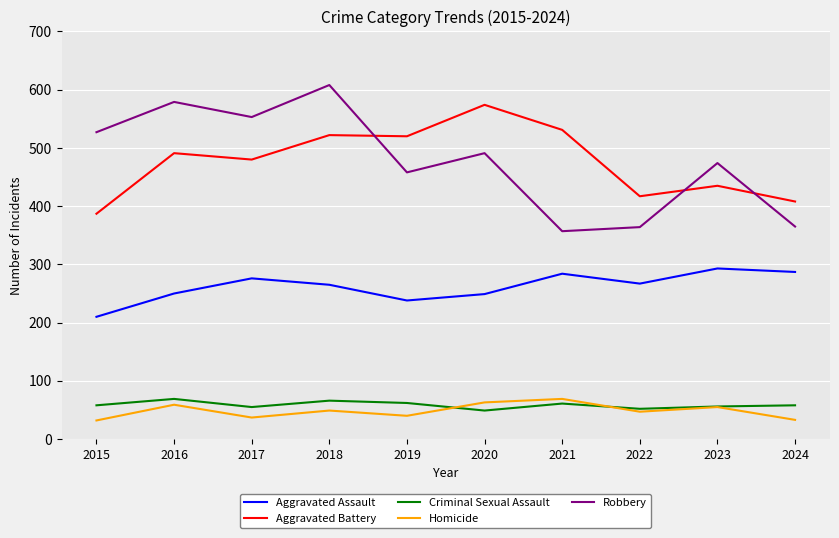

Does the chart display data point markers on the line(s)?

No